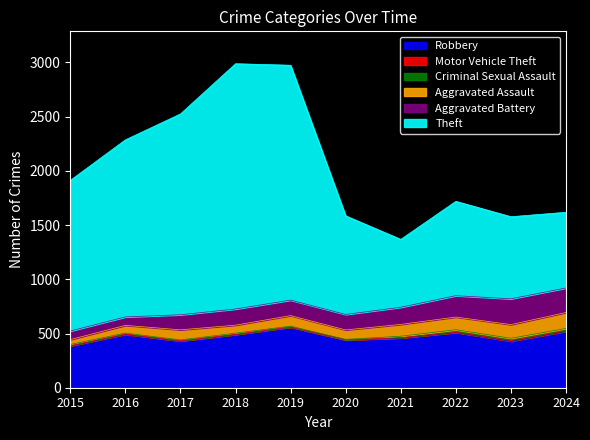

Which series has the widest spread of values?

Theft